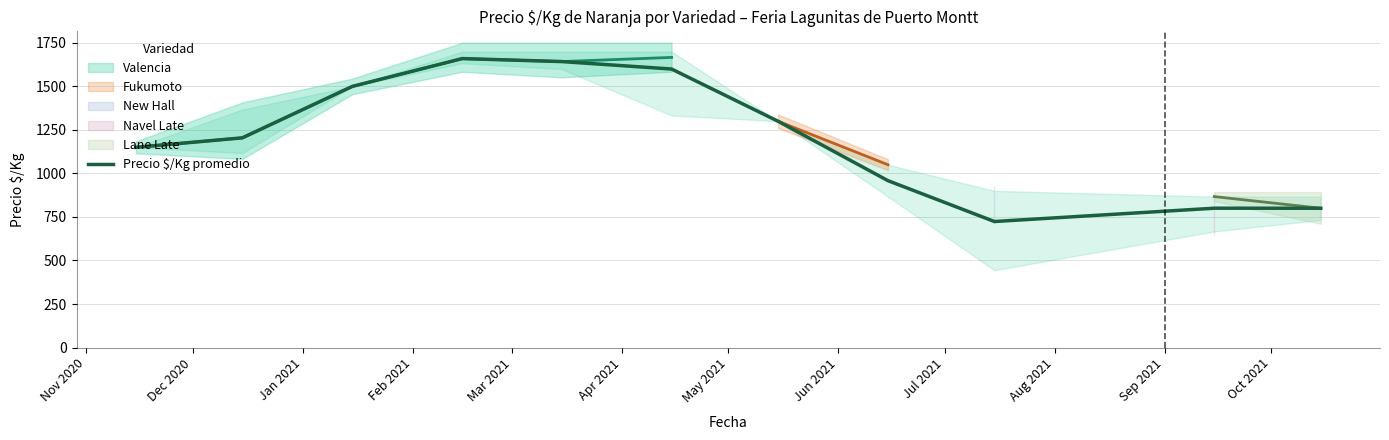

What is the maximum value for Precio $/Kg promedio?

1659.8